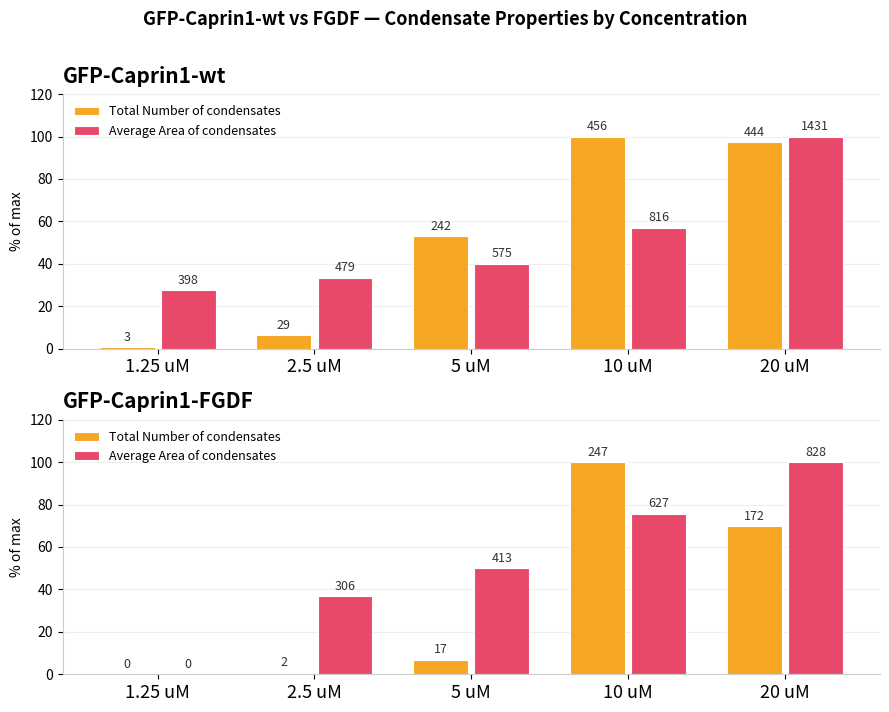

Reading right to left, transcribe all the data shown in this chart.

Total Number of condensates: 69.6	100.0	6.9	0.8	0.0
Average Area of condensates: 100.0	75.7	49.9	37.0	0.0